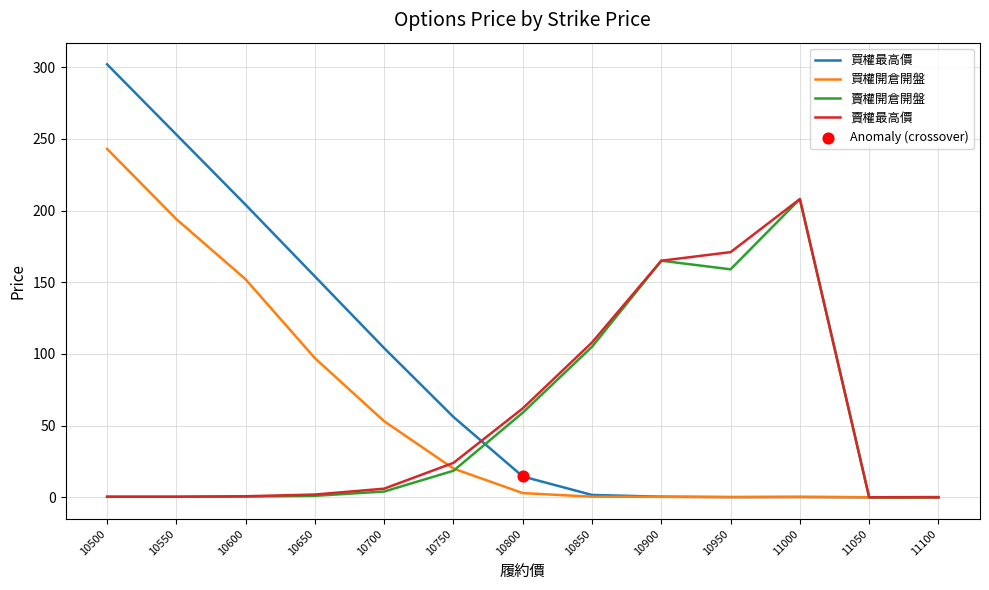

At how many categories does at least one series exceed 281?

1